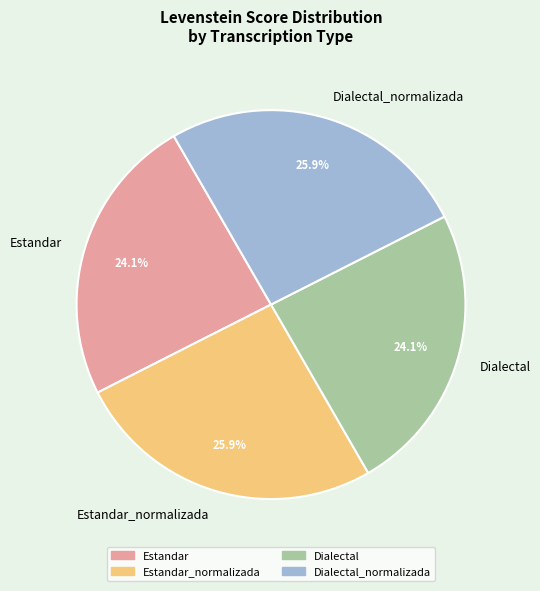

Combined, what portion of the pie is Dialectal and Estandar_normalizada?

50.0%